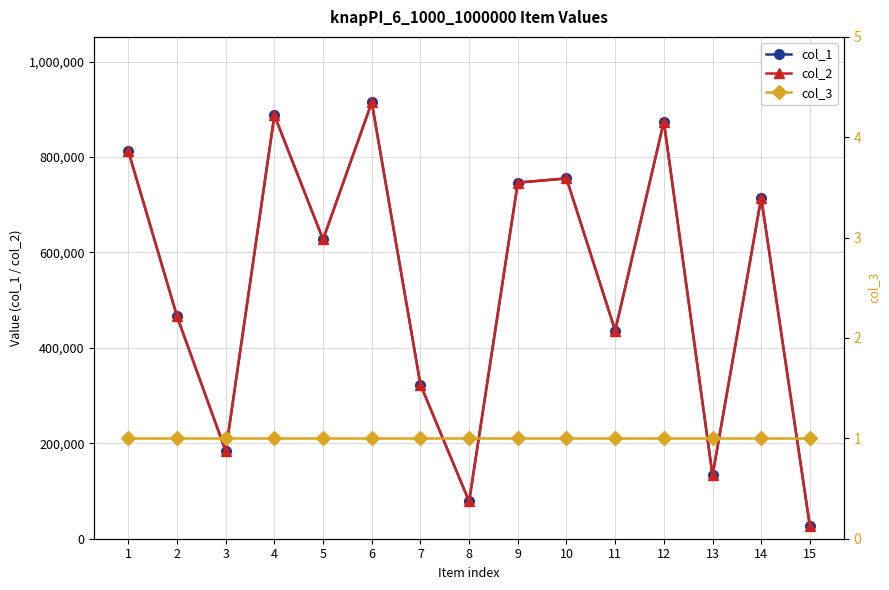

What is the sum of all col_3 values?

15